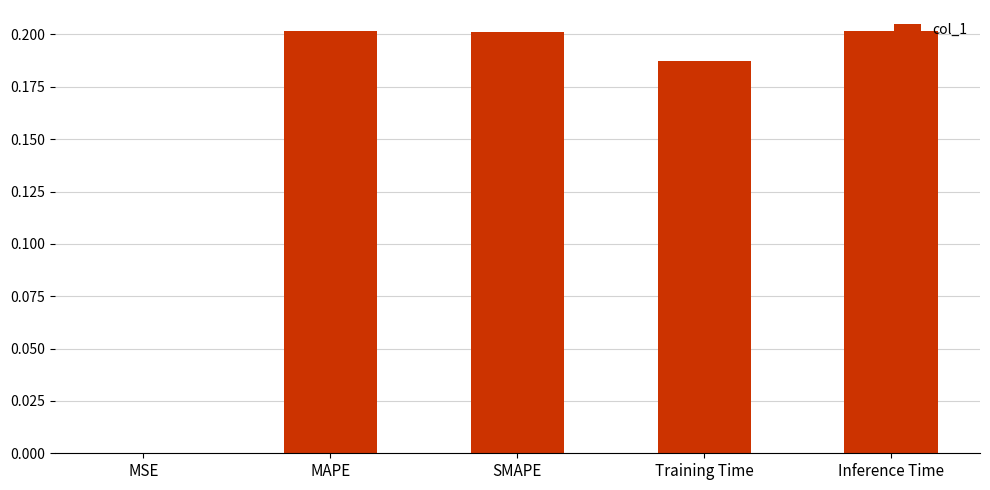

At which label is the value closest to 0?

MSE